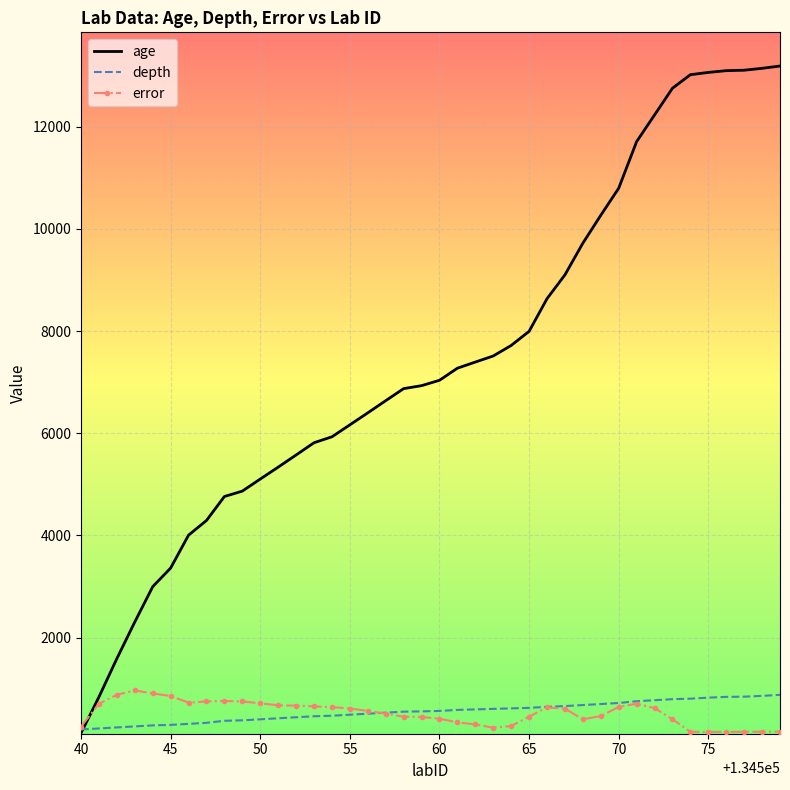

What is the greatest value displayed?

13189.0